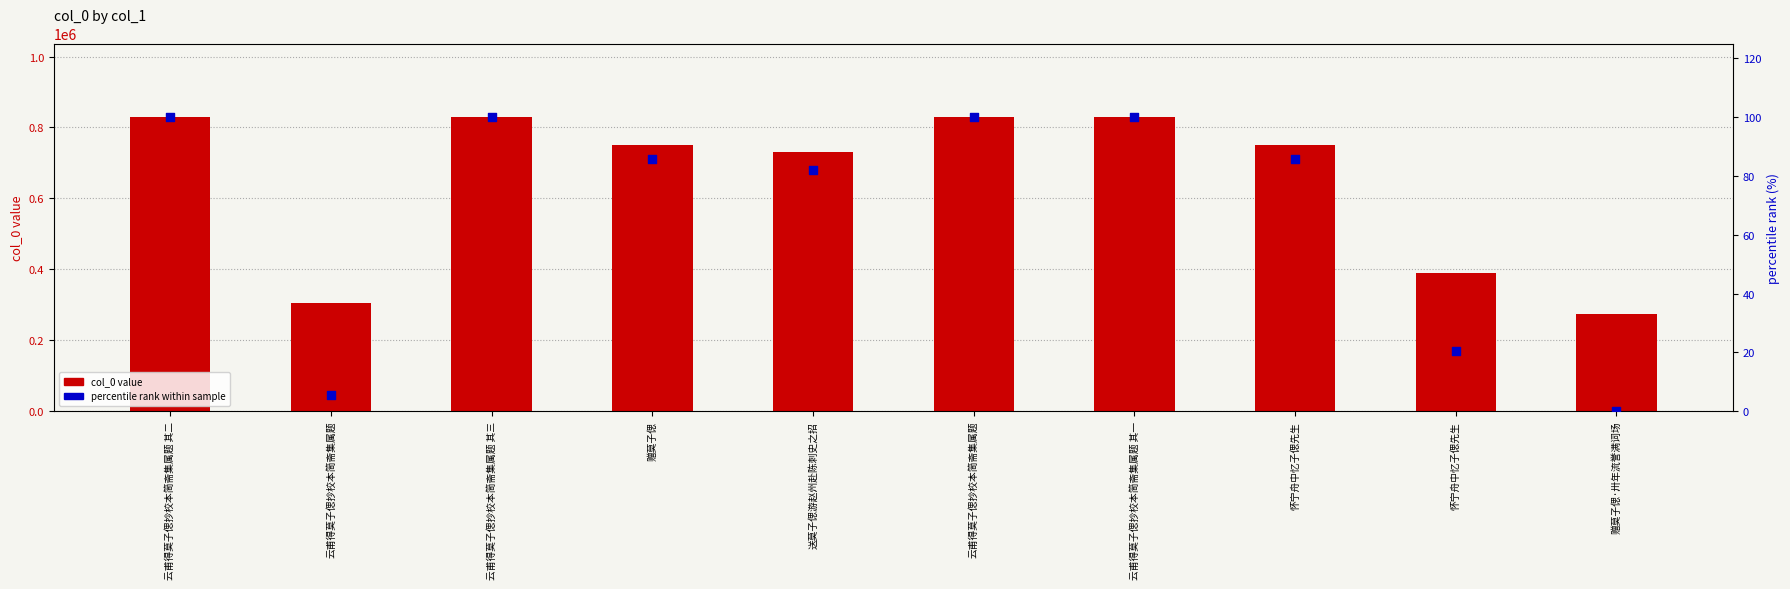

Which series contains the highest Y value?

col_0 value